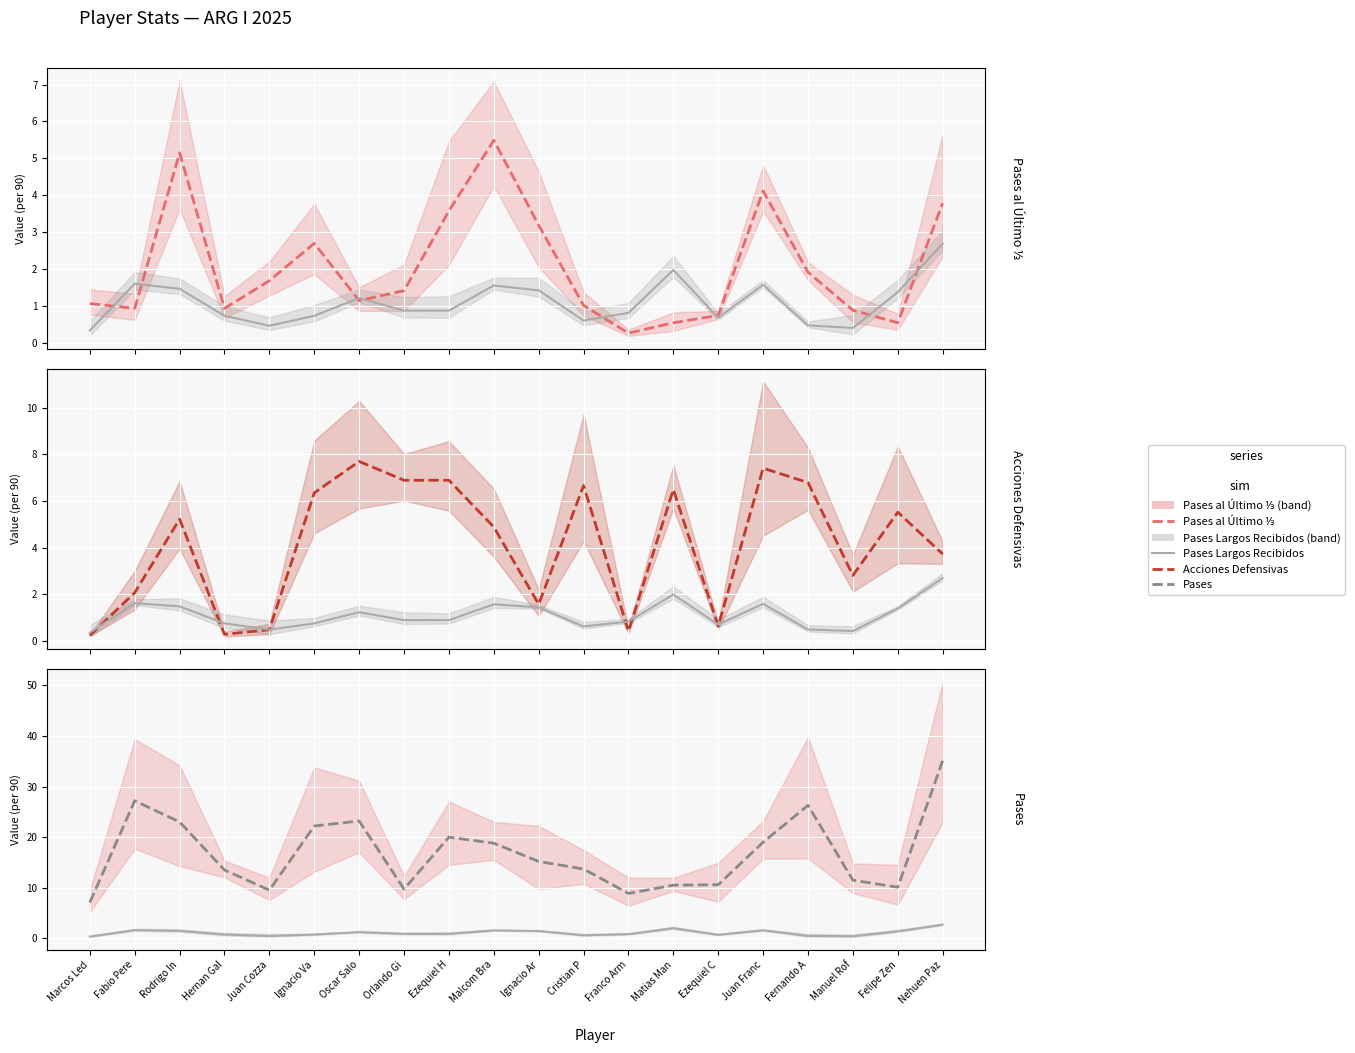

What position from the left is Ezequiel C?

15